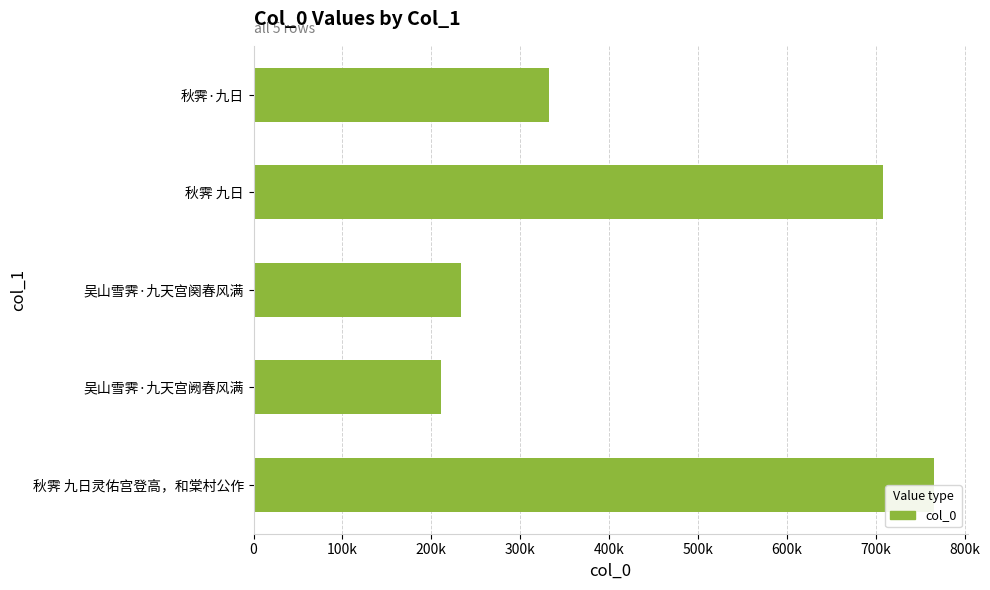

What is the smallest value displayed?

210310